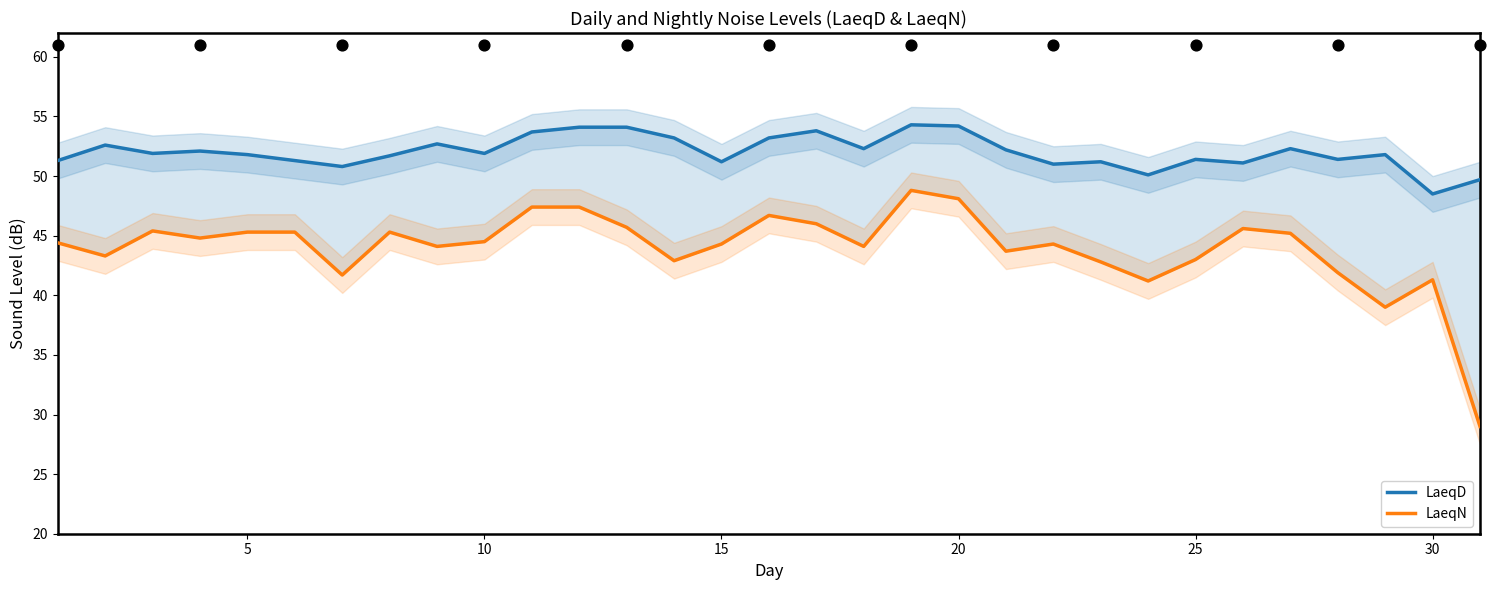

Which series has the largest total across all categories?

LaeqD